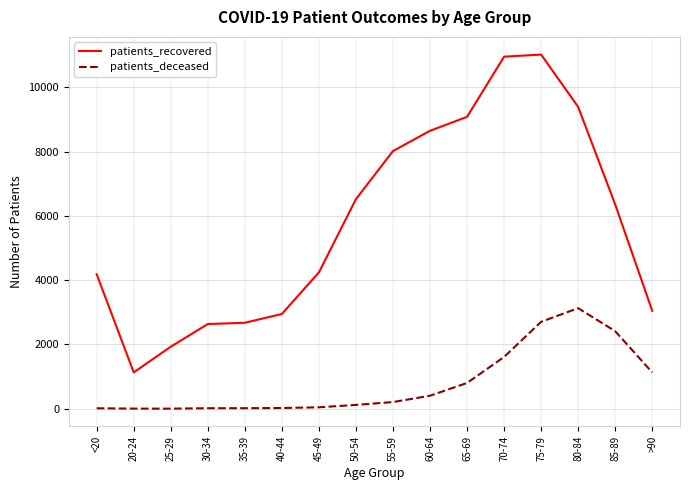

Which series has the largest total across all categories?

patients_recovered